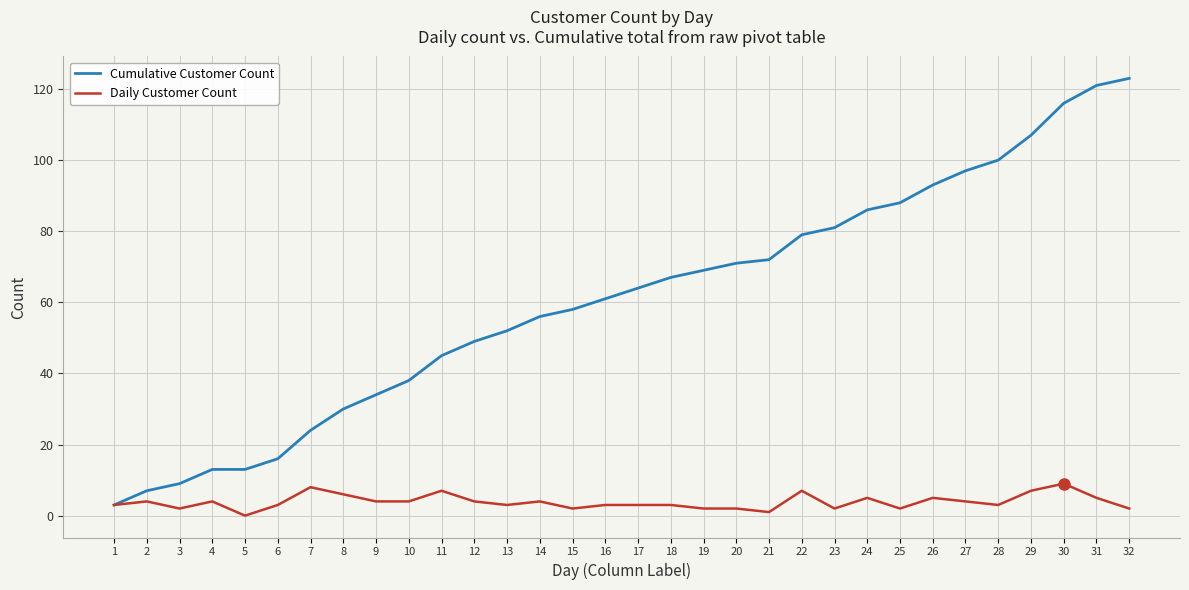

At 31, list the series in order from largest to smallest.

Cumulative Customer Count, Daily Customer Count